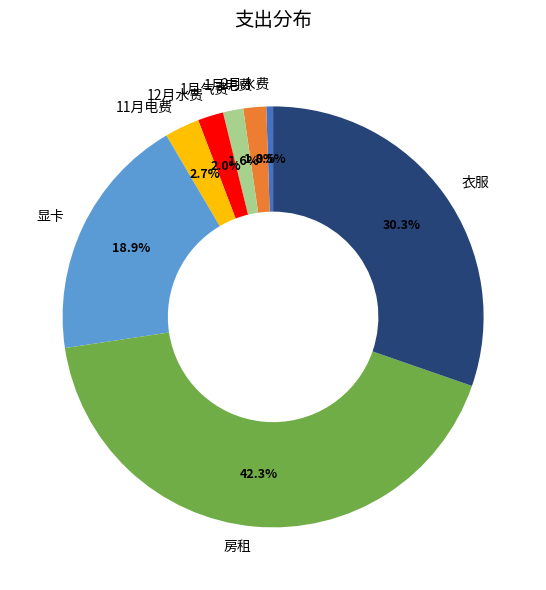

What portion of the pie excludes 1月电费?

98.2%